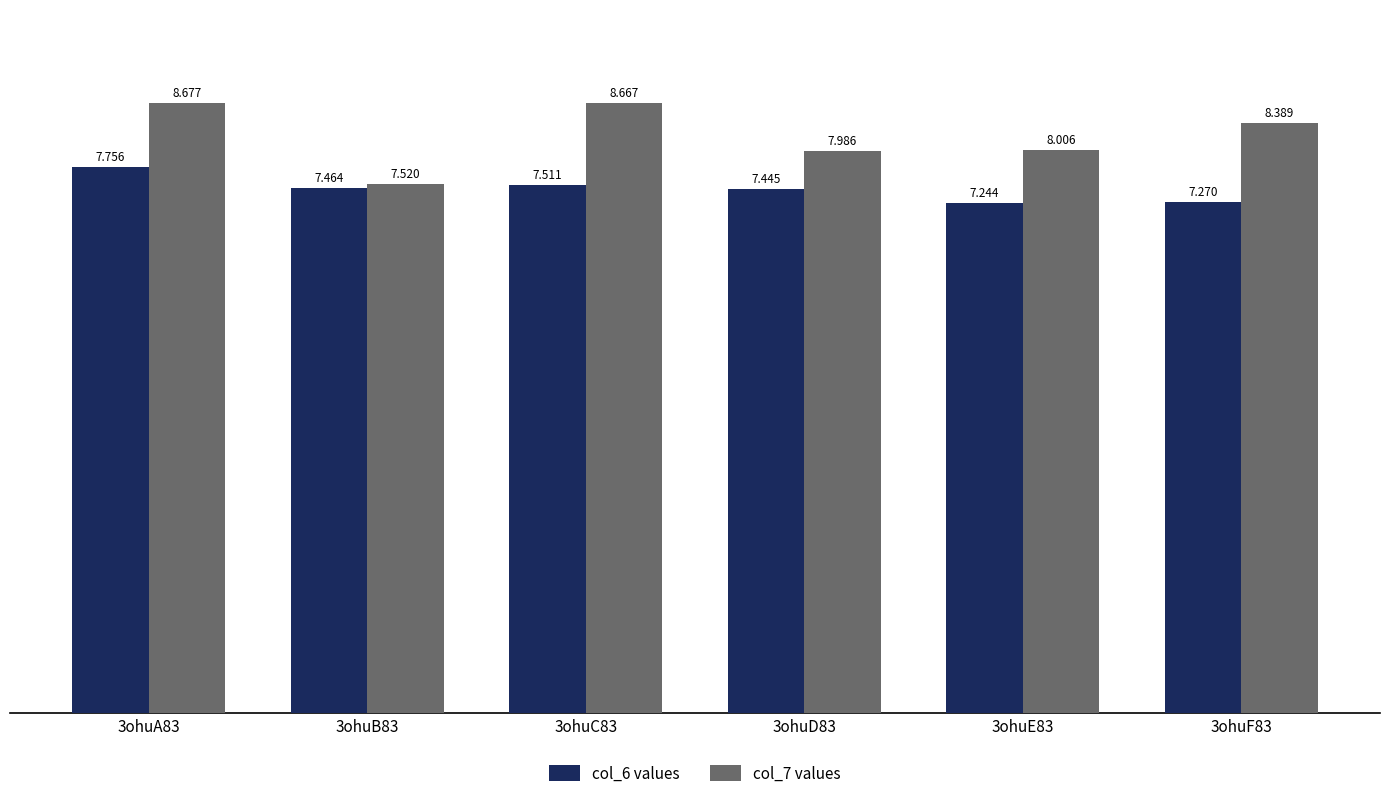

Count the col_6 values values in the range 7 to 8.

6